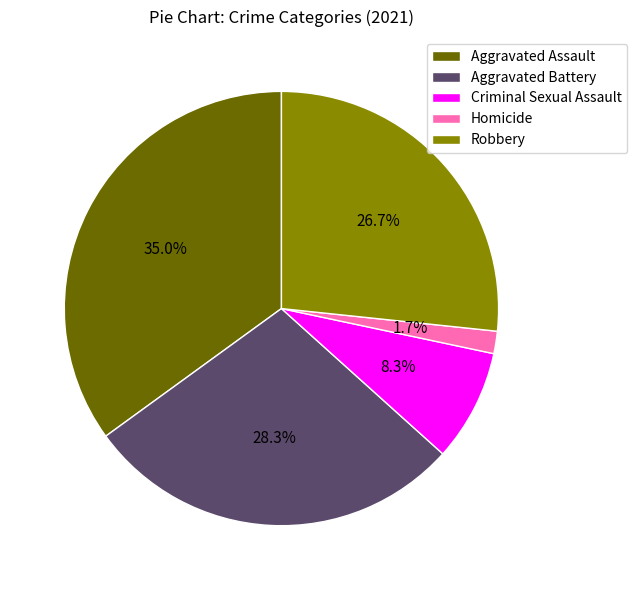

How much of the chart is everything except Robbery?

73.3%